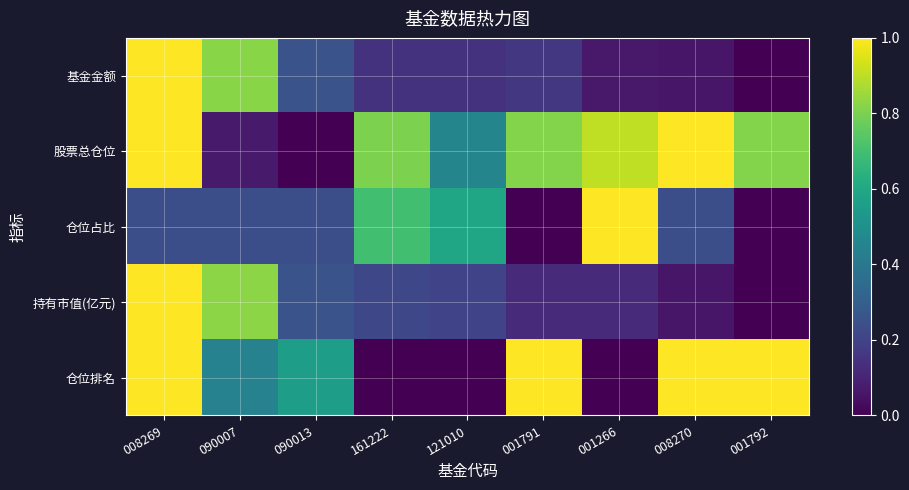

Which series has the largest range (max minus min)?

股票总仓位